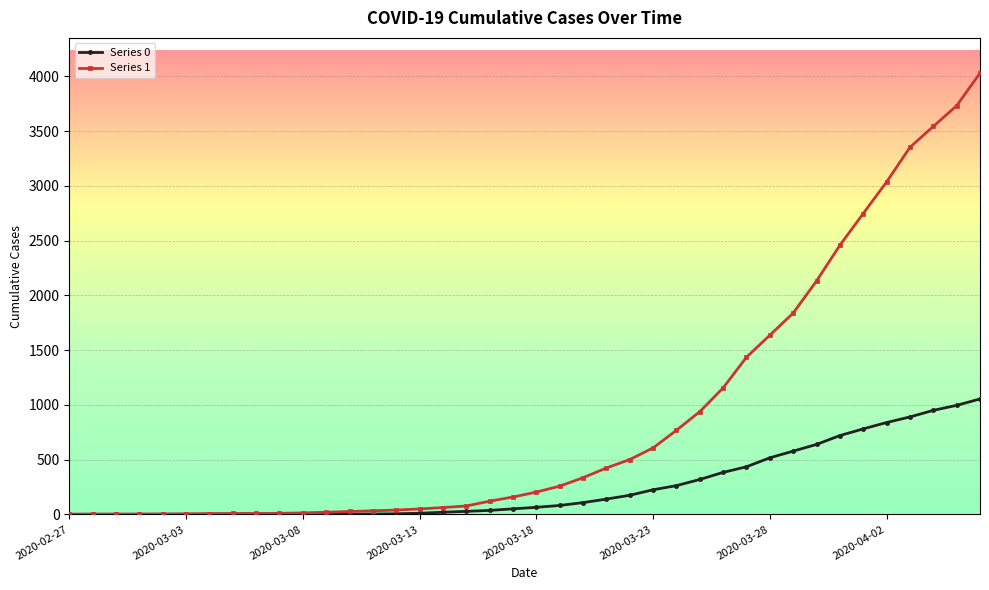

List the series in order of their peak value, lowest first.

Series 0, Series 1